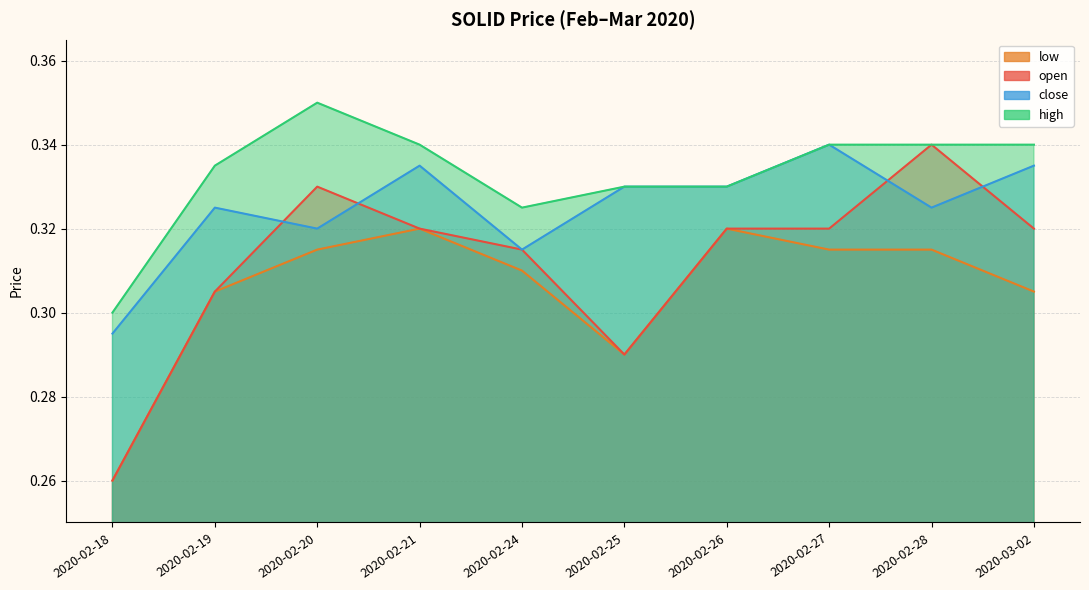

What is the average value of the high series?

0.3